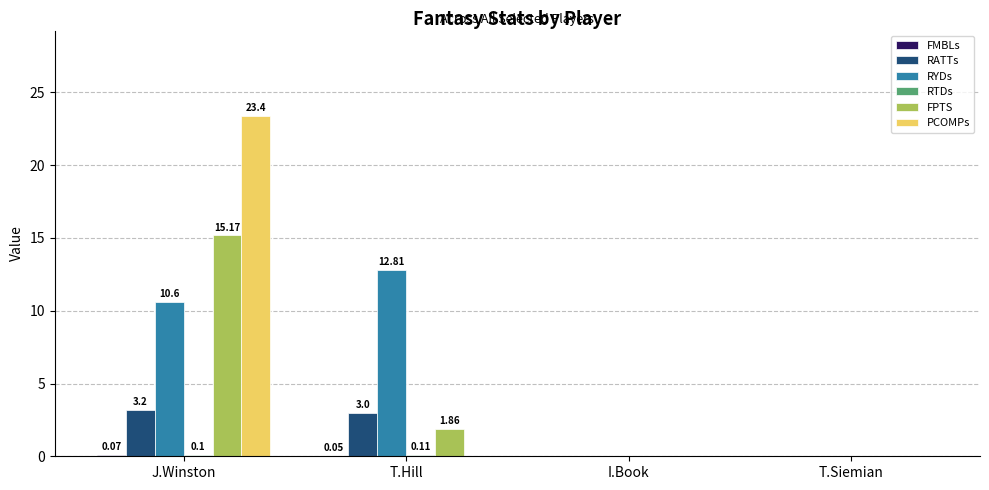

At which label does FPTS reach its peak?

J.Winston